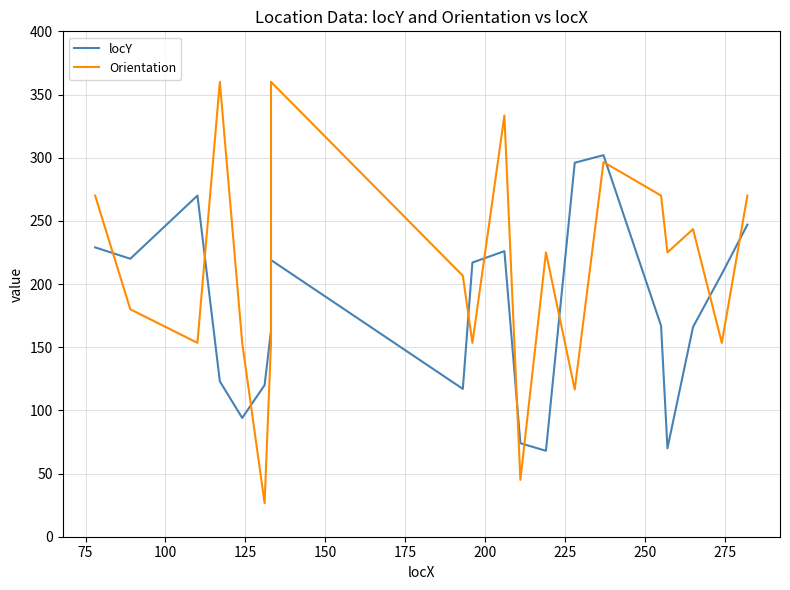

What is the difference between the second highest and second lowest values in the locY series?

226.0